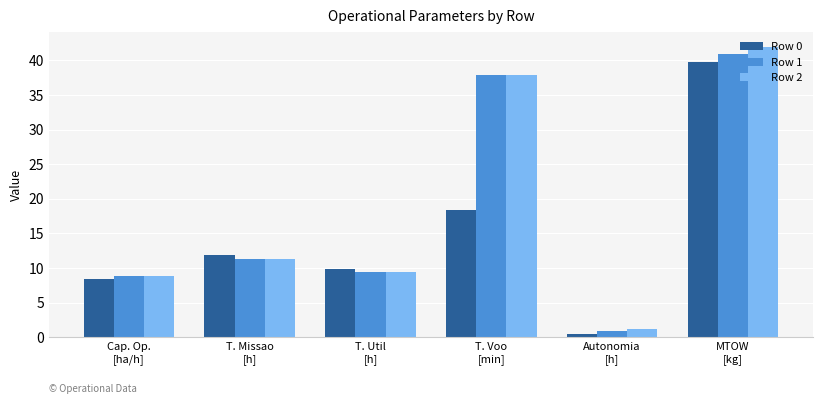

Are the bars horizontal?

No